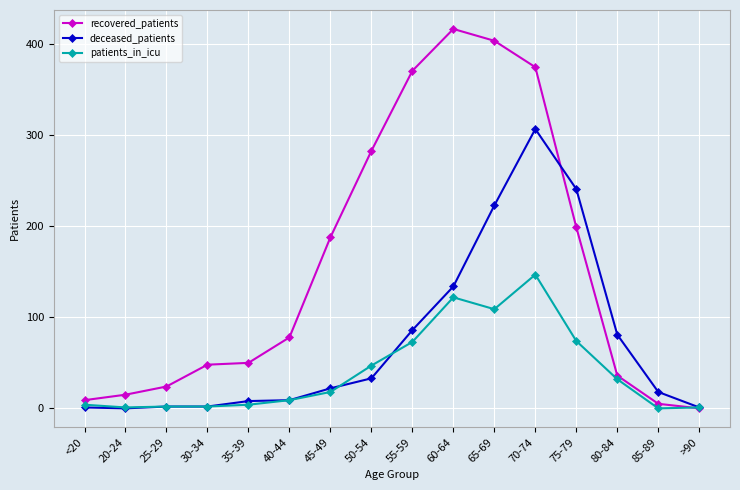

What are all the series names shown in the legend?

recovered_patients, deceased_patients, patients_in_icu